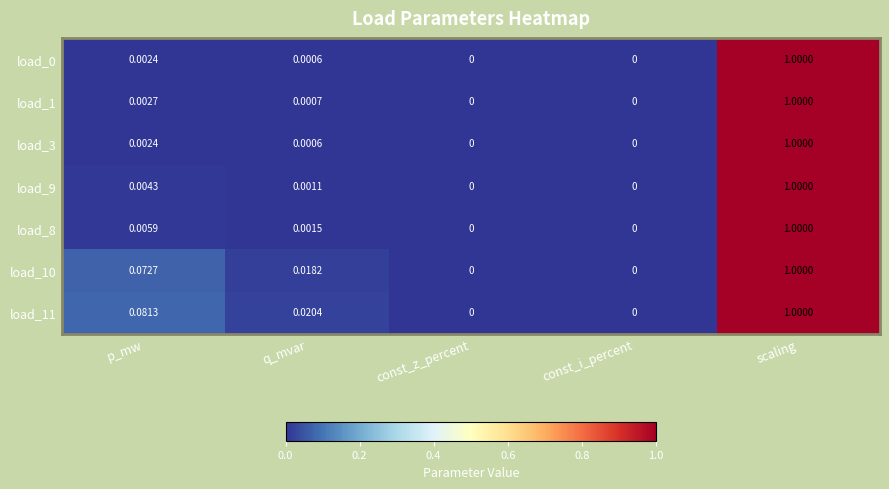

Which category has the highest value across all series?

scaling